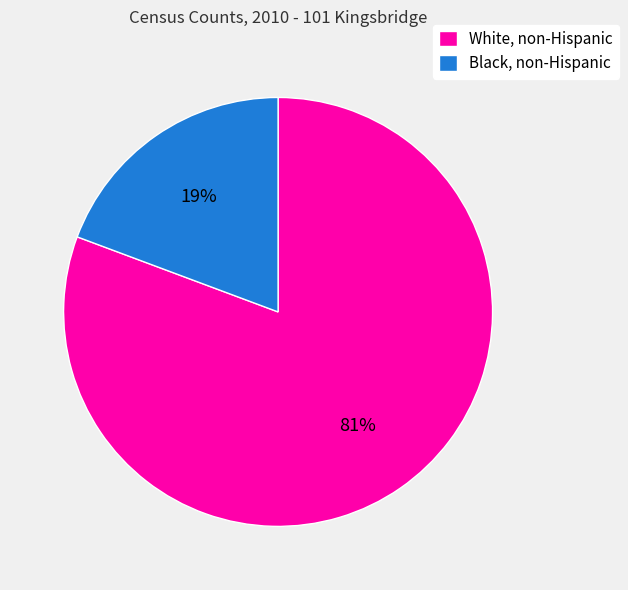

To the nearest percent, what is the average slice percentage?

50%